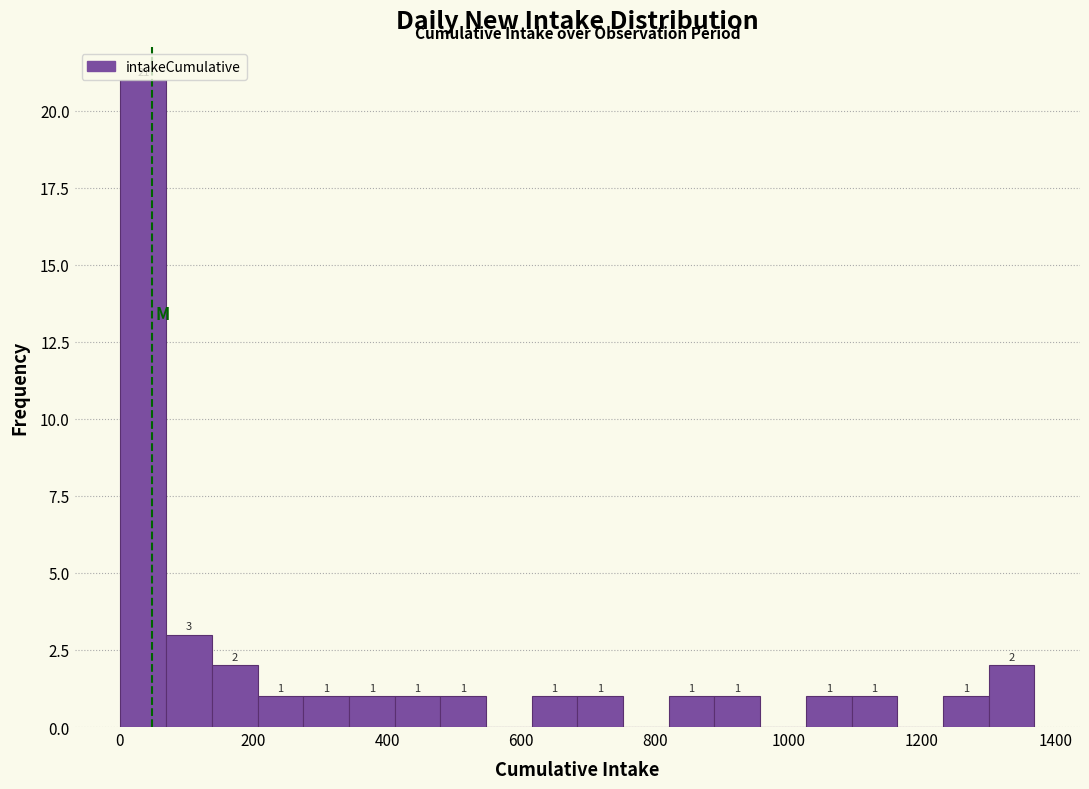

Read against the x-axis, roughly where is the centre of the tallest bar?

40